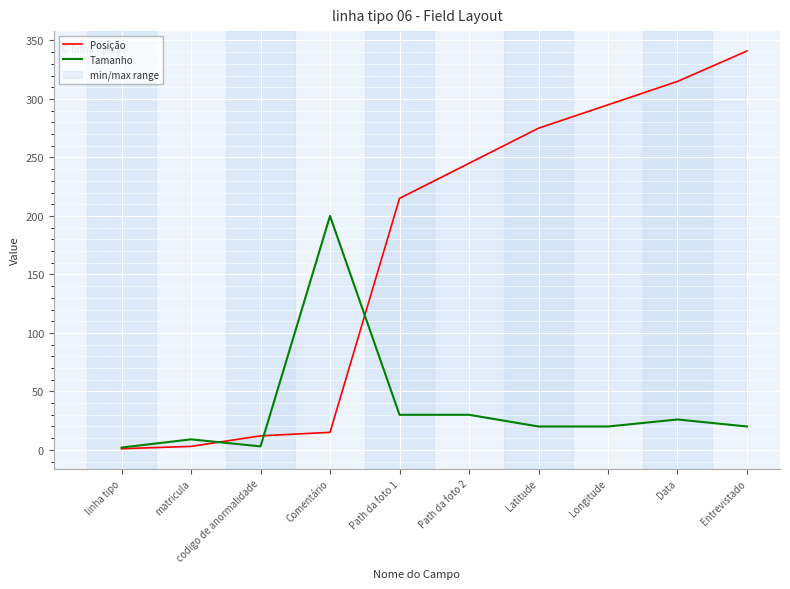

What is the difference between the Posição values at Entrevistado and Latitude?

66